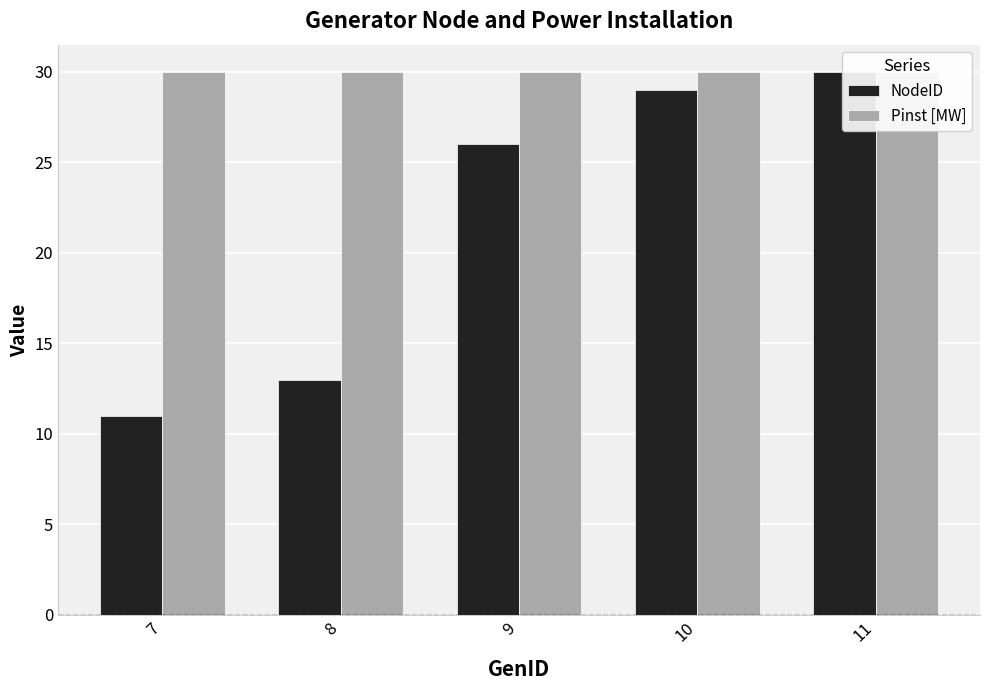

The NodeID series shows 36 at 9. True or false?

False